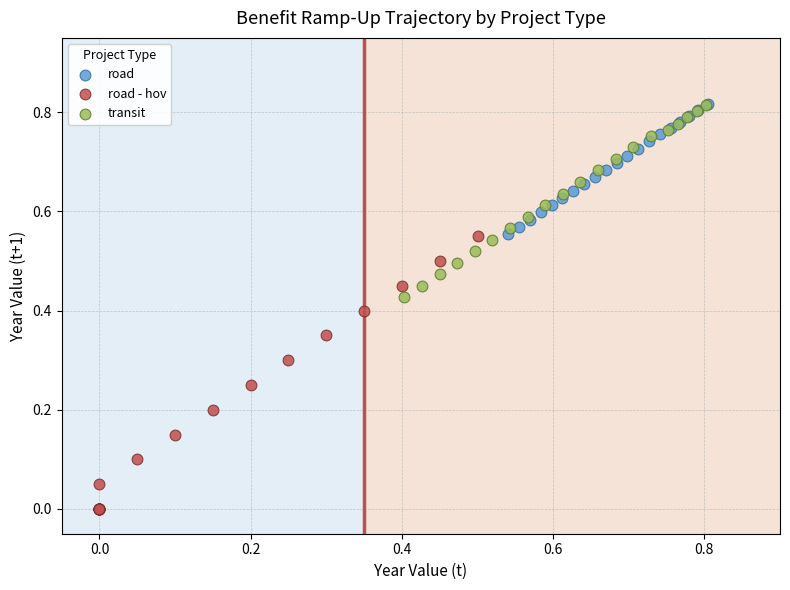

Which series has the widest spread of Y values?

road - hov